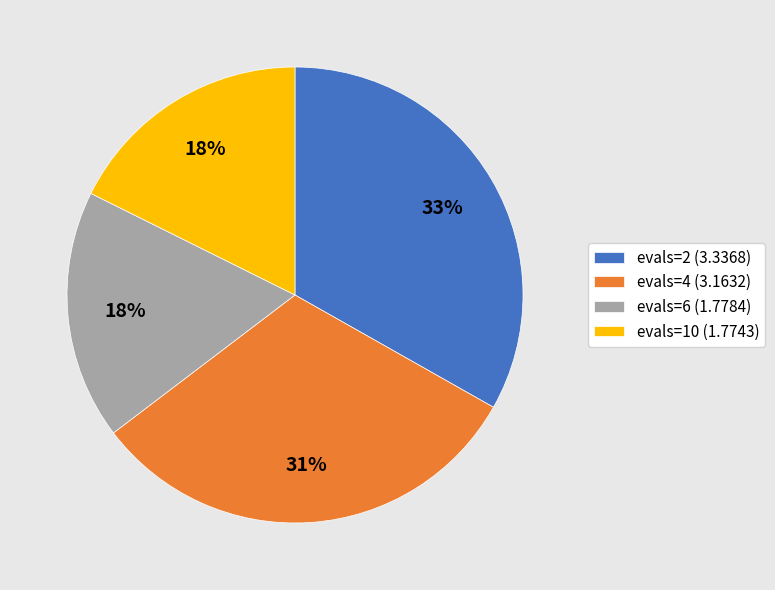

Is the sum of evals=6 (1.7784) and evals=4 (3.1632) greater than half?

No